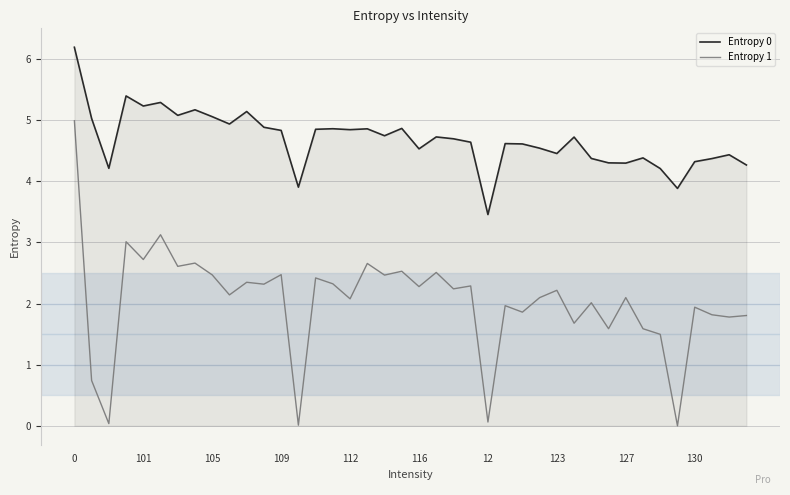

What is the lowest value of the Entropy 0 series?

3.5